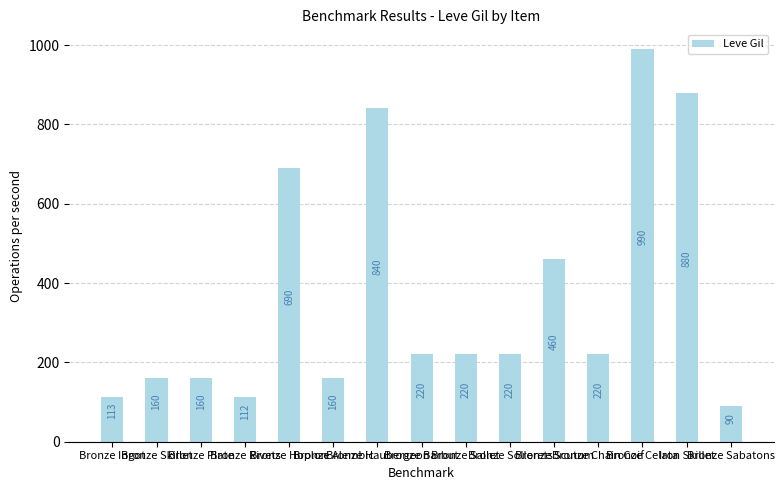

What position from the right is Bronze Alembic?

10